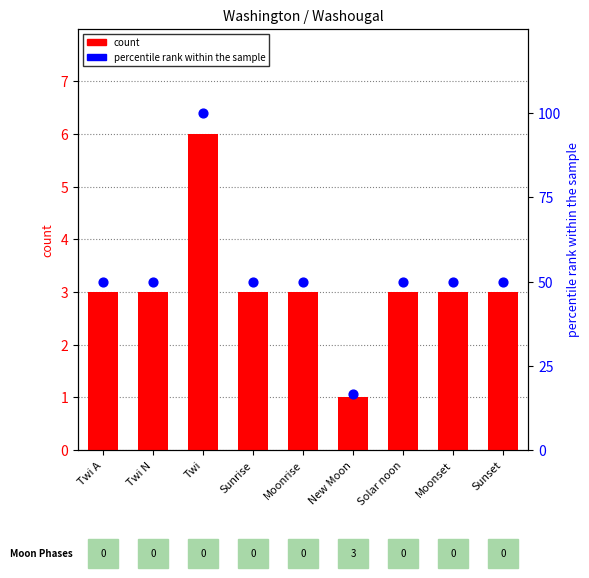

Which series contains the lowest Y value?

count